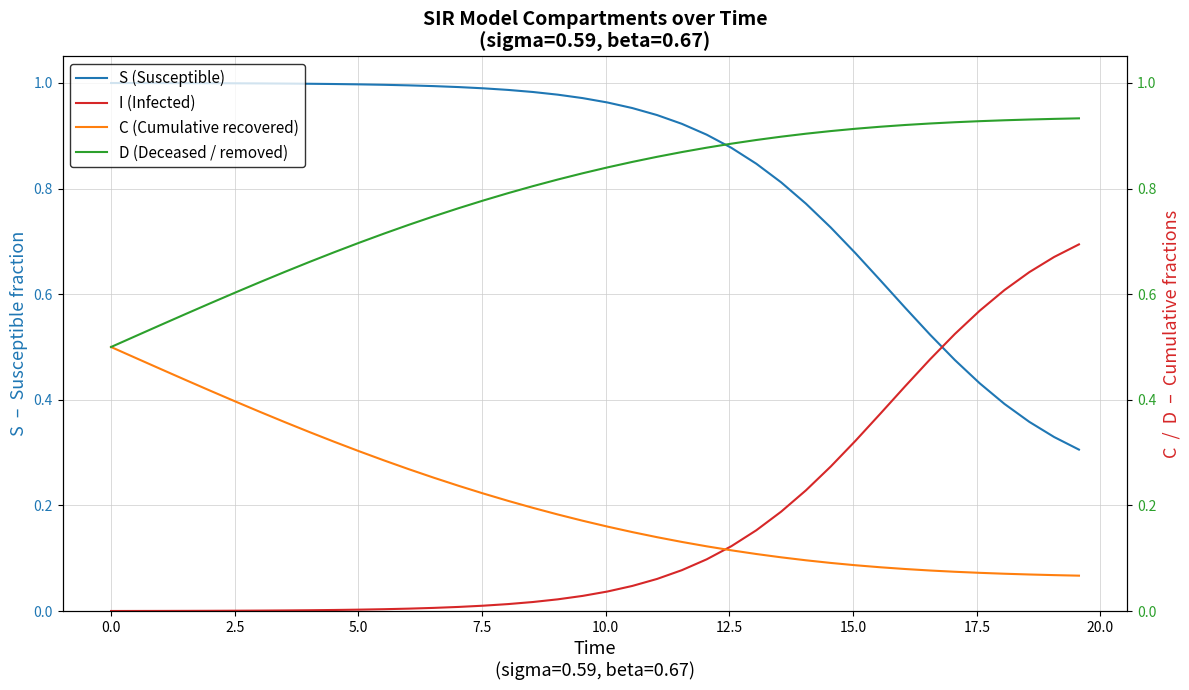

Reading left to right, list all the values displayed in this chart.

S (Susceptible): 1.0	1.0	1.0	1.0	1.0	1.0	1.0	1.0	1.0	1.0	1.0	1.0	1.0	1.0	1.0	1.0	1.0	1.0	1.0	1.0	1.0	1.0	0.9	0.9	0.9	0.9	0.8	0.8	0.8	0.7	0.7	0.6	0.6	0.5	0.5	0.4	0.4	0.4	0.3	0.3
I (Infected): 0.0	0.0	0.0	0.0	0.0	0.0	0.0	0.0	0.0	0.0	0.0	0.0	0.0	0.0	0.0	0.0	0.0	0.0	0.0	0.0	0.0	0.0	0.1	0.1	0.1	0.1	0.2	0.2	0.2	0.3	0.3	0.4	0.4	0.5	0.5	0.6	0.6	0.6	0.7	0.7
C (Cumulative recovered): 0.5	0.5	0.5	0.4	0.4	0.4	0.4	0.4	0.3	0.3	0.3	0.3	0.3	0.3	0.2	0.2	0.2	0.2	0.2	0.2	0.2	0.1	0.1	0.1	0.1	0.1	0.1	0.1	0.1	0.1	0.1	0.1	0.1	0.1	0.1	0.1	0.1	0.1	0.1	0.1
D (Deceased / removed): 0.5	0.5	0.5	0.6	0.6	0.6	0.6	0.6	0.7	0.7	0.7	0.7	0.7	0.7	0.8	0.8	0.8	0.8	0.8	0.8	0.8	0.9	0.9	0.9	0.9	0.9	0.9	0.9	0.9	0.9	0.9	0.9	0.9	0.9	0.9	0.9	0.9	0.9	0.9	0.9